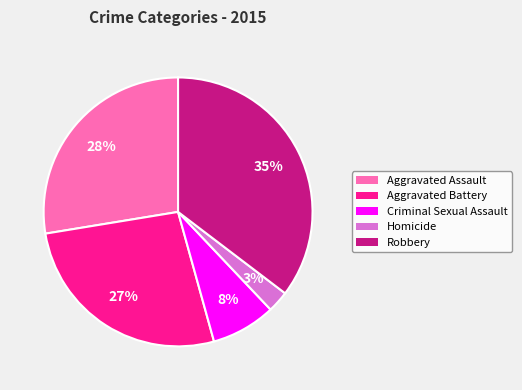

Is Homicide the majority of the pie?

No